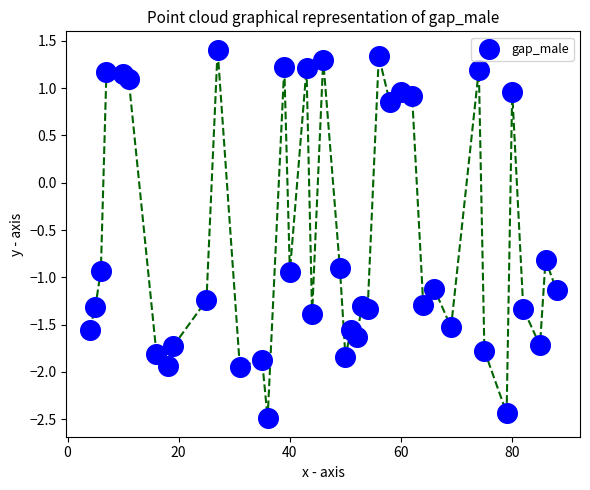

What is the range of X values (max minus min)?

84.0